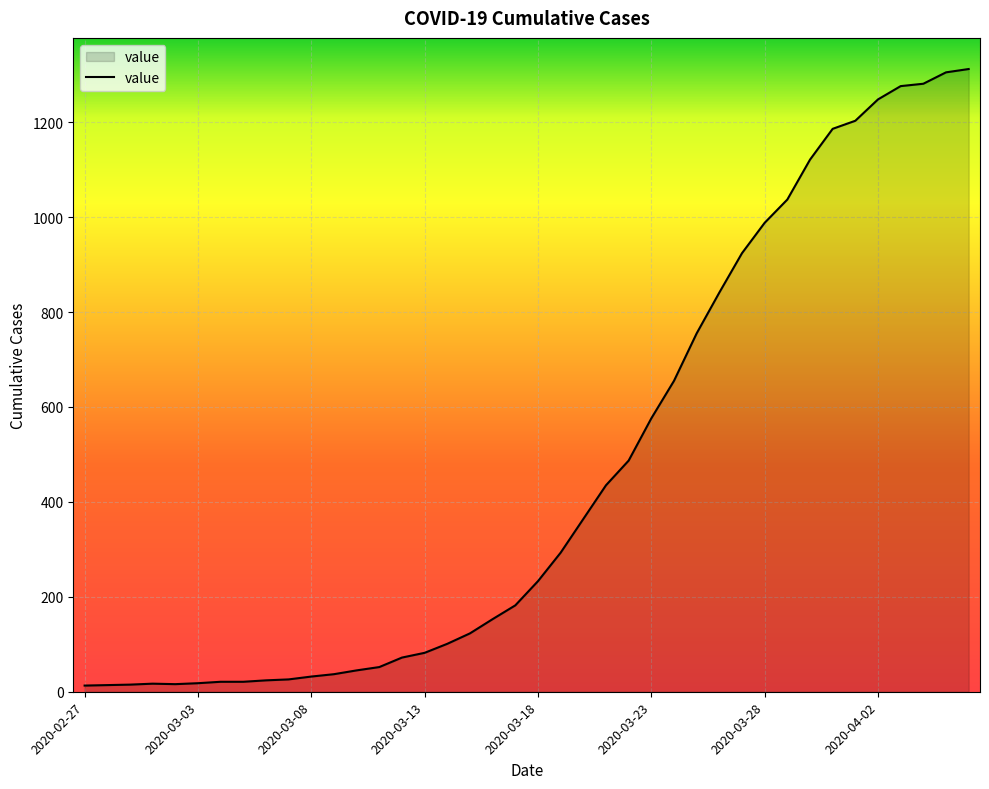

What is the greatest value displayed?

1312